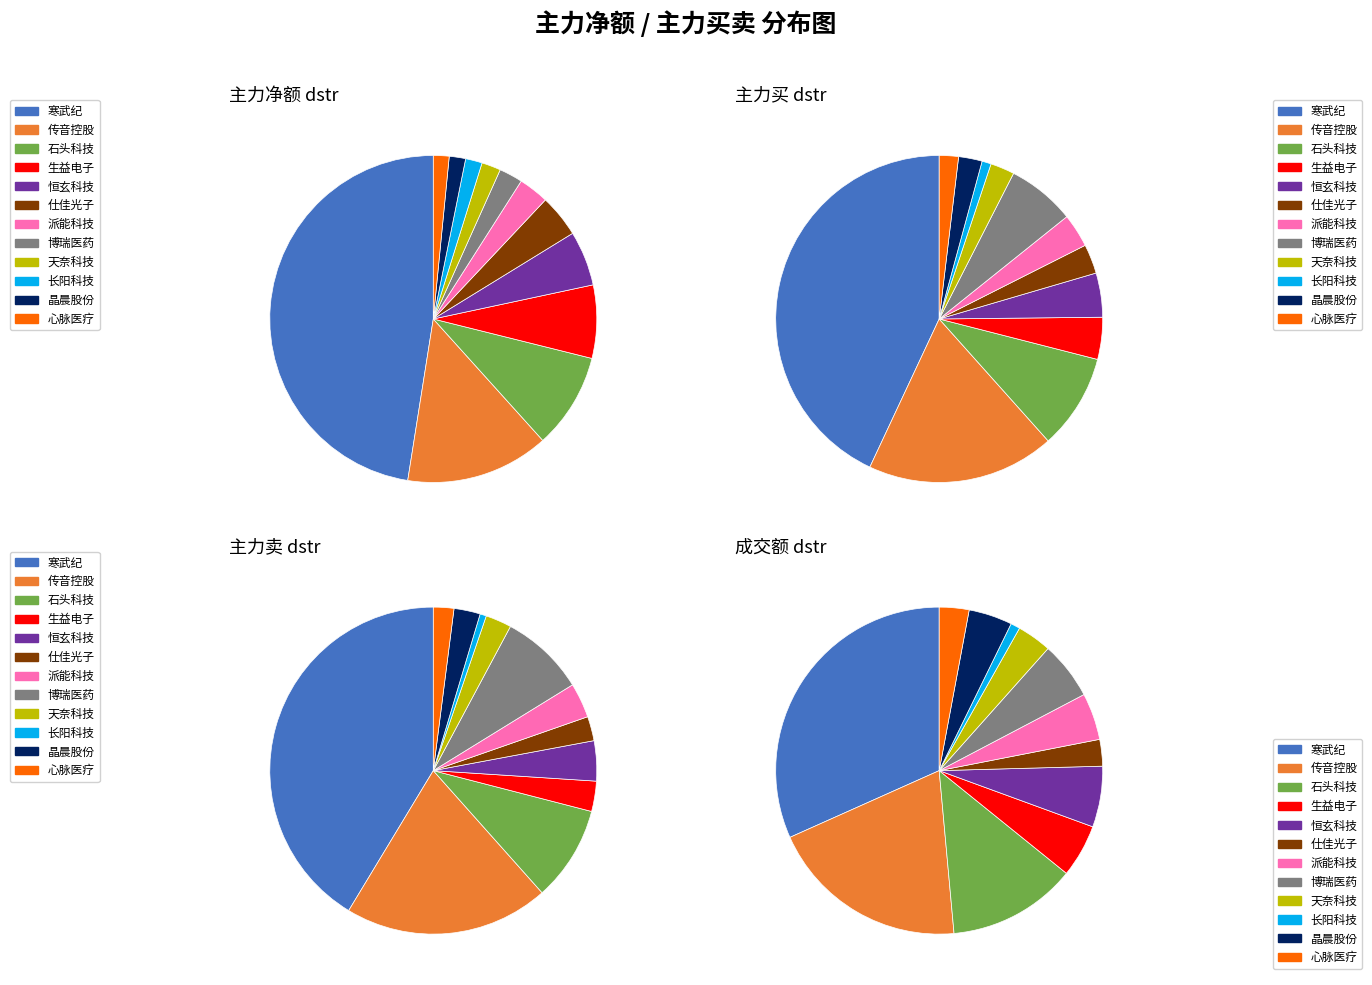

True or false: 博瑞医药 accounts for 16% of the total.

False